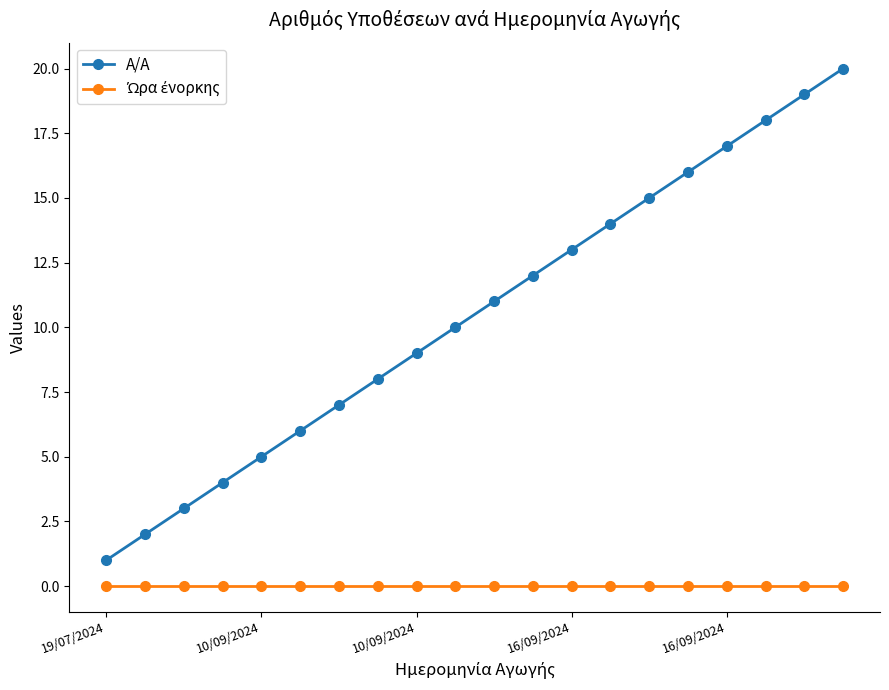

What is the highest value of the A/A series?

20